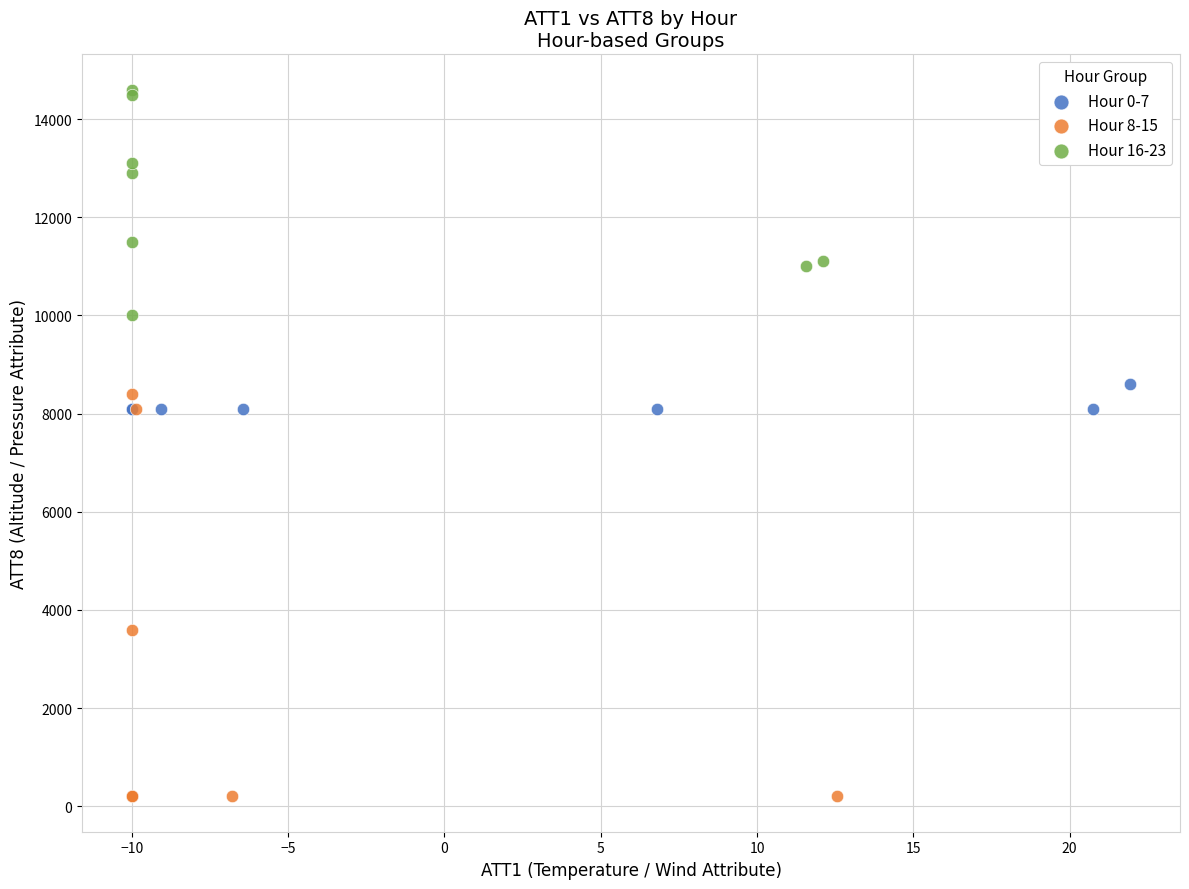

Which series contains the highest Y value?

Hour 16-23